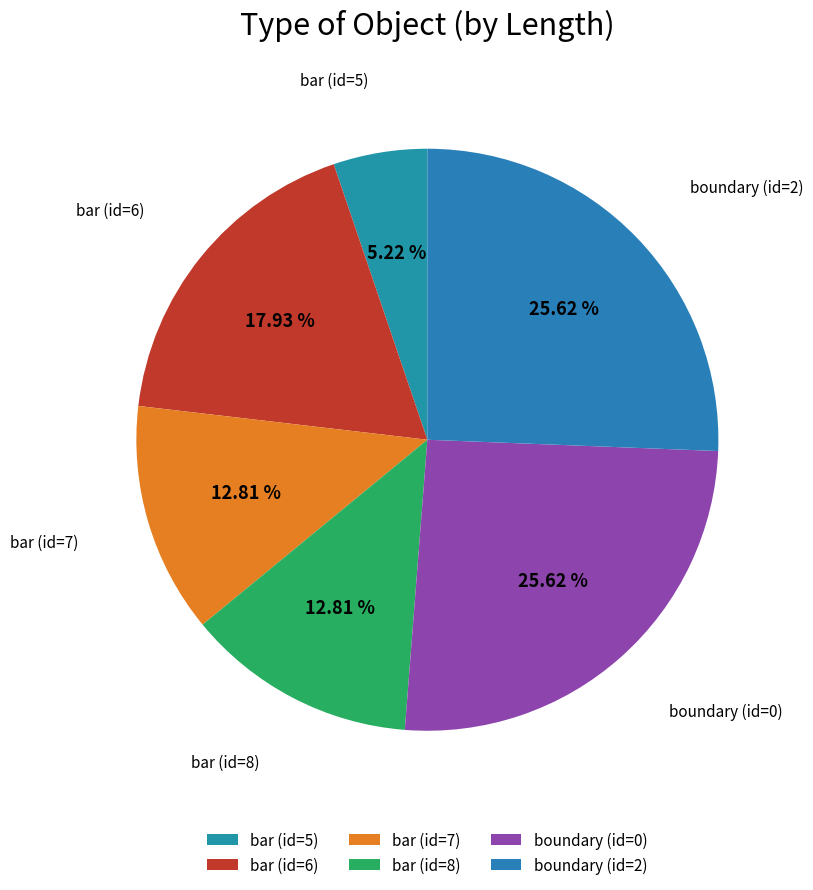

Approximately how many times larger is the value at boundary (id=2) compared to bar (id=5)?

4.9